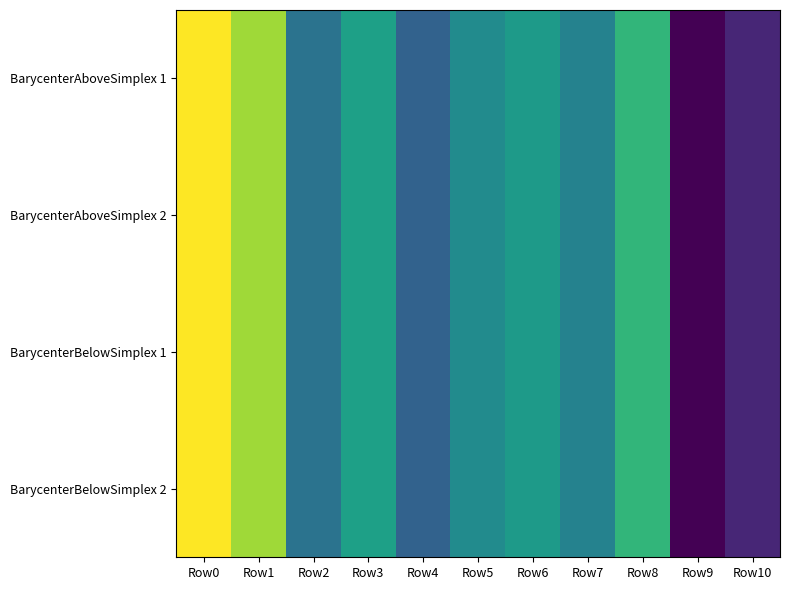

At which category does the chart reach its minimum across all series?

Row9